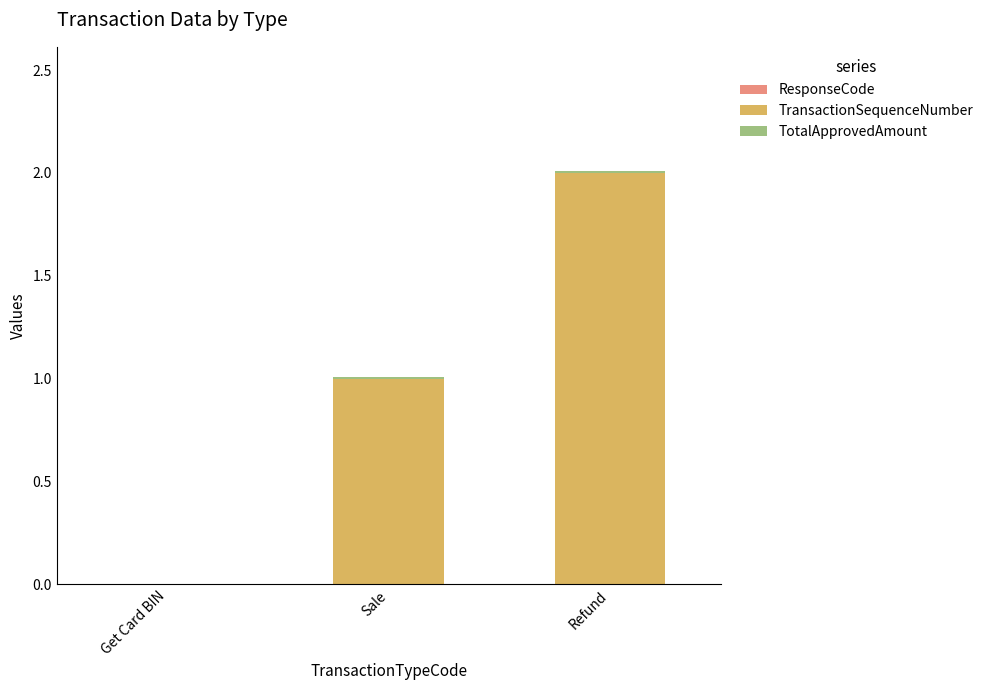

How many distinct data groups are displayed?

2